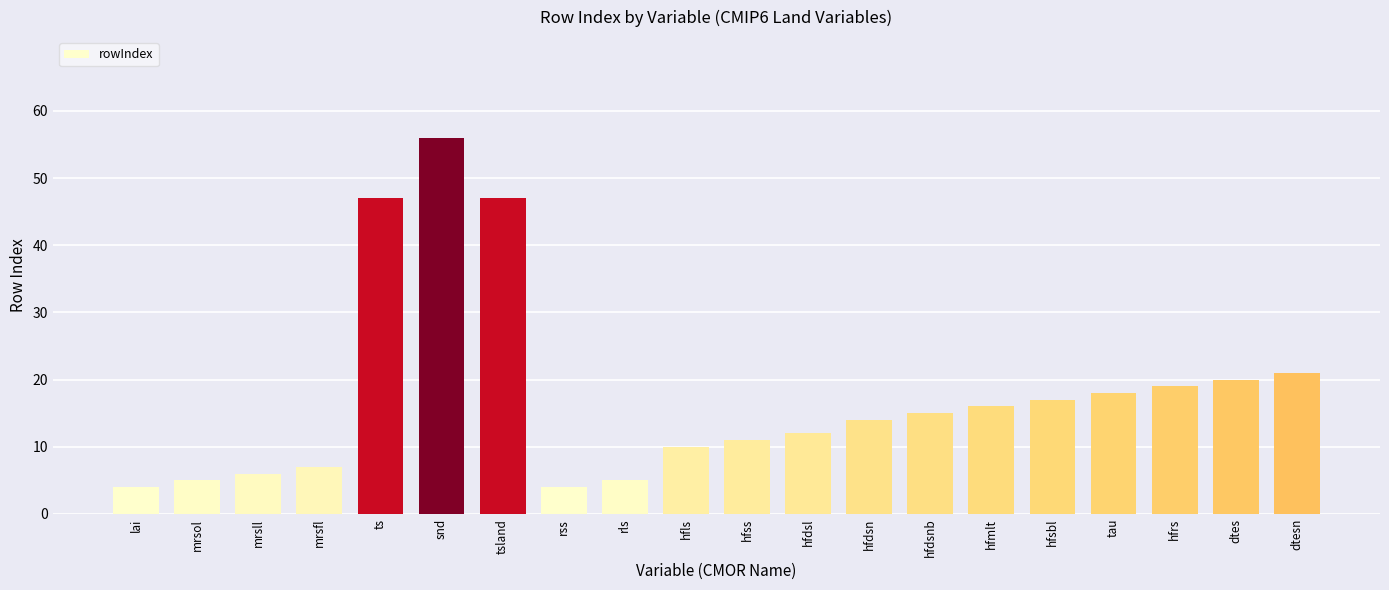

What is the ratio of the value at hfdsnb to the value at hfsbl?

0.9